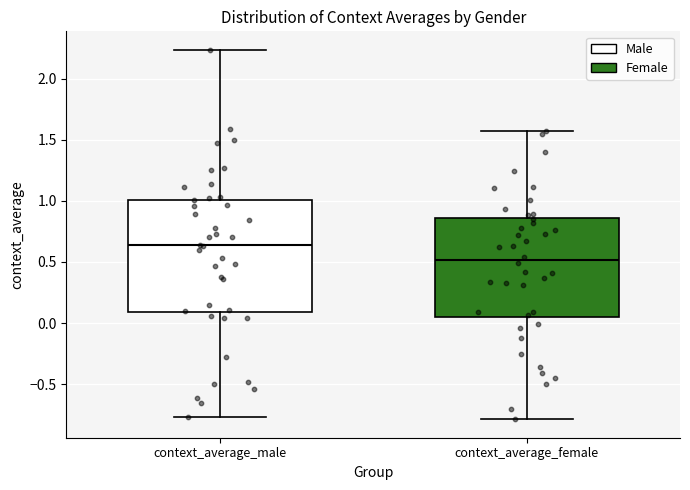

Reading left to right, read every box against the y-axis: the position of its median line, the range the box covers, and the ends of its whiskers. The values are not printed on the chart, so give them approximately, as read against the axis.

context_average_male: median 0.65, box 0.10 to 1.00, whiskers -0.75 to 2.25
context_average_female: median 0.50, box 0.05 to 0.85, whiskers -0.80 to 1.55